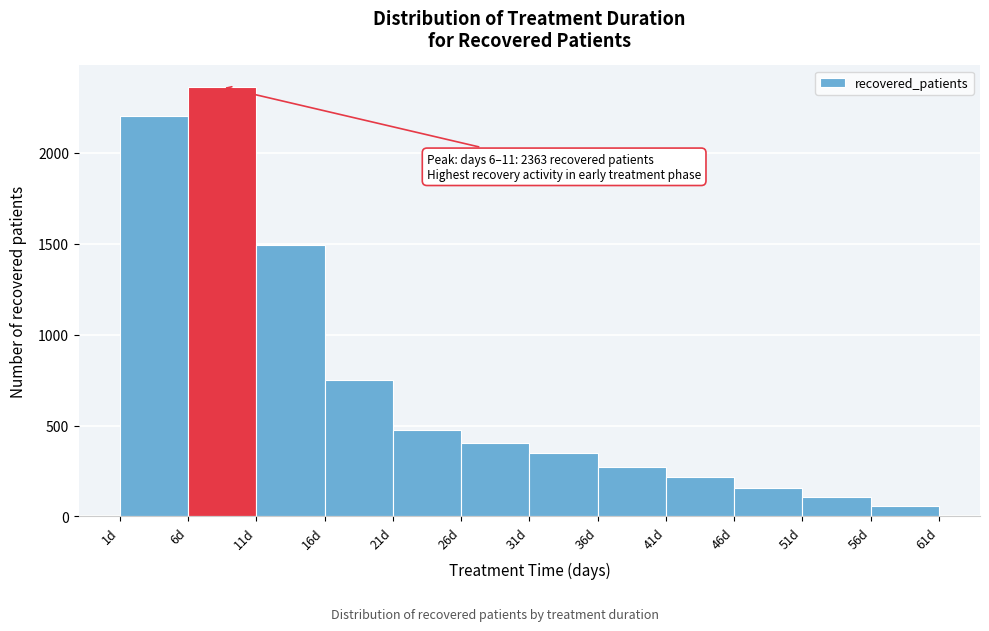

Over which range of the x-axis is the bar tallest?

6 to 11